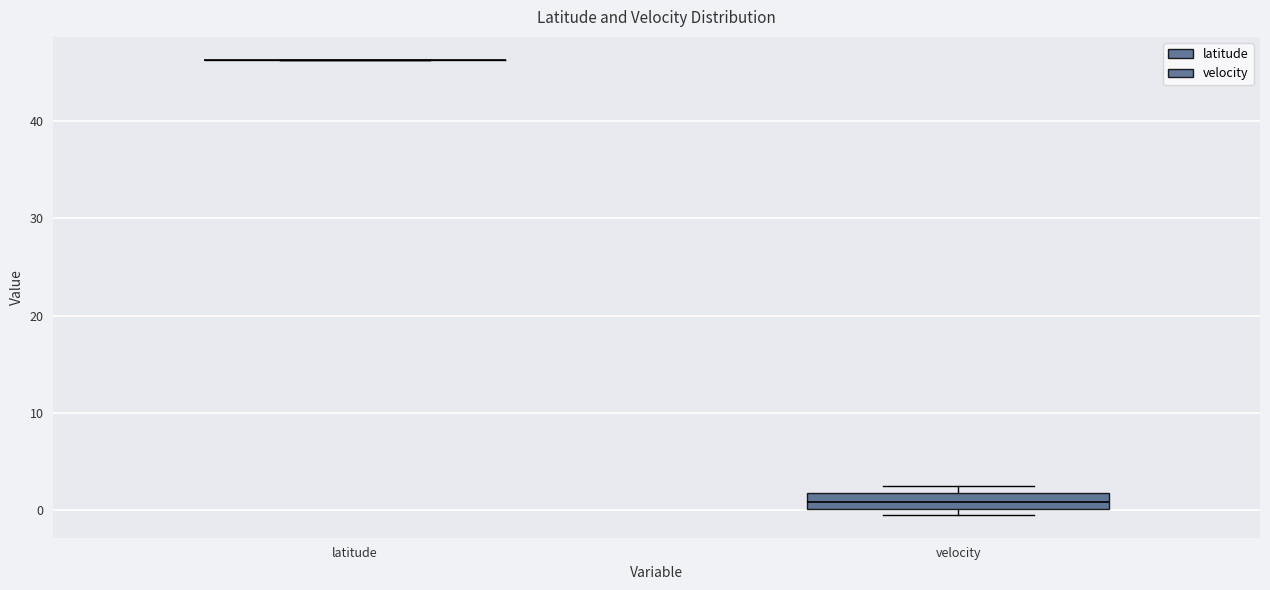

Reading left to right, read every box against the y-axis: the position of its median line, the range the box covers, and the ends of its whiskers. The values are not printed on the chart, so give them approximately, as read against the axis.

latitude: box collapsed to a line at 46, whiskers 46 to 46
velocity: median 1, box 0 to 2, whiskers 0 (just below the box's lower edge) to 2 (just above the box's upper edge)